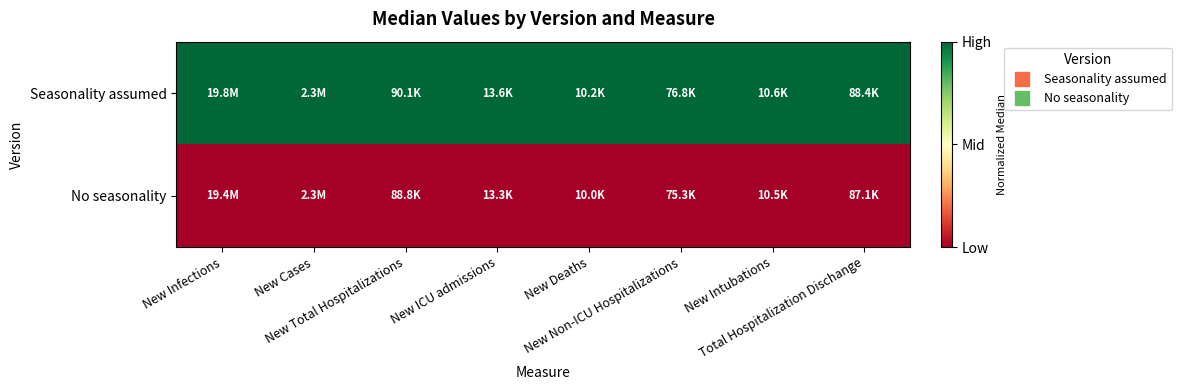

Which label corresponds to the smallest value in the chart?

New Infections